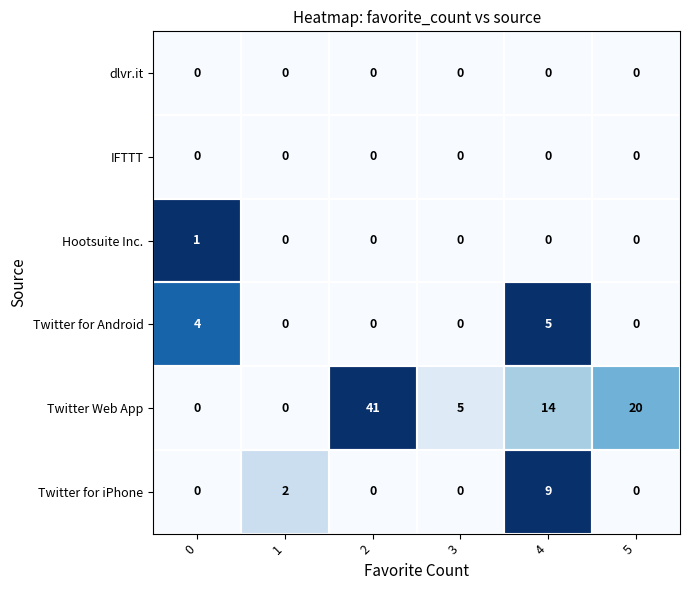

What is the maximum value shown in the chart?

41